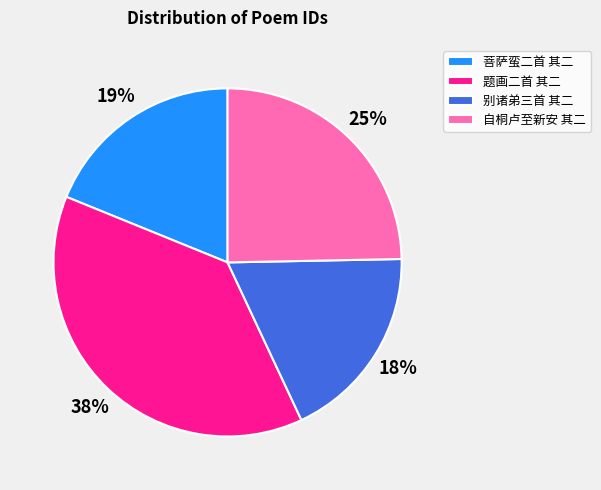

Do 菩萨蛮二首 其二 and 自桐卢至新安 其二 together represent more than half of the pie?

No